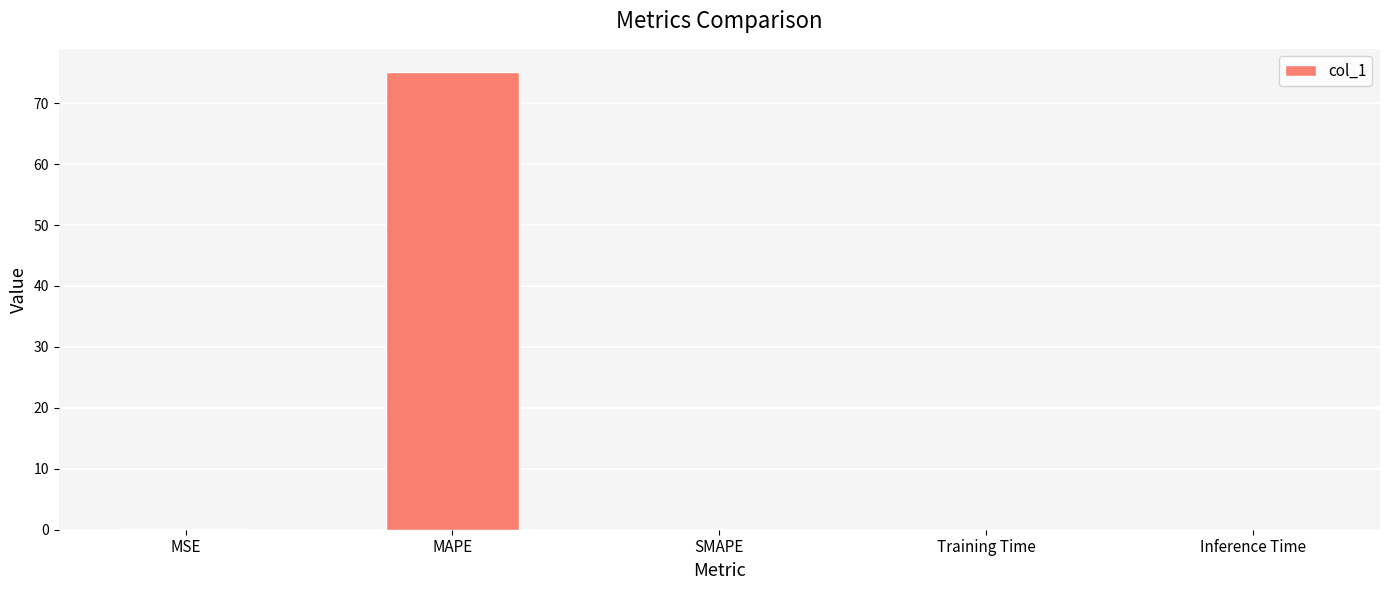

What is the average value?

15.0